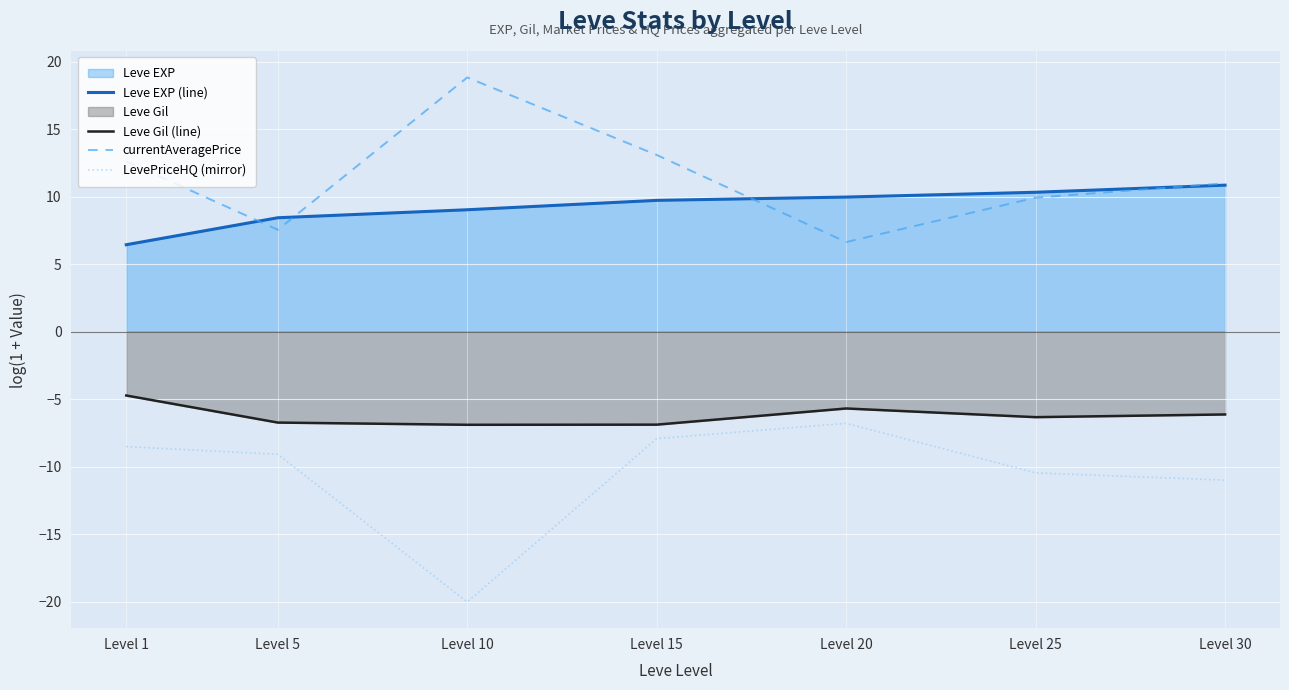

What is the value of the Leve Gil (line) point at the 6th from the left?

-6.3